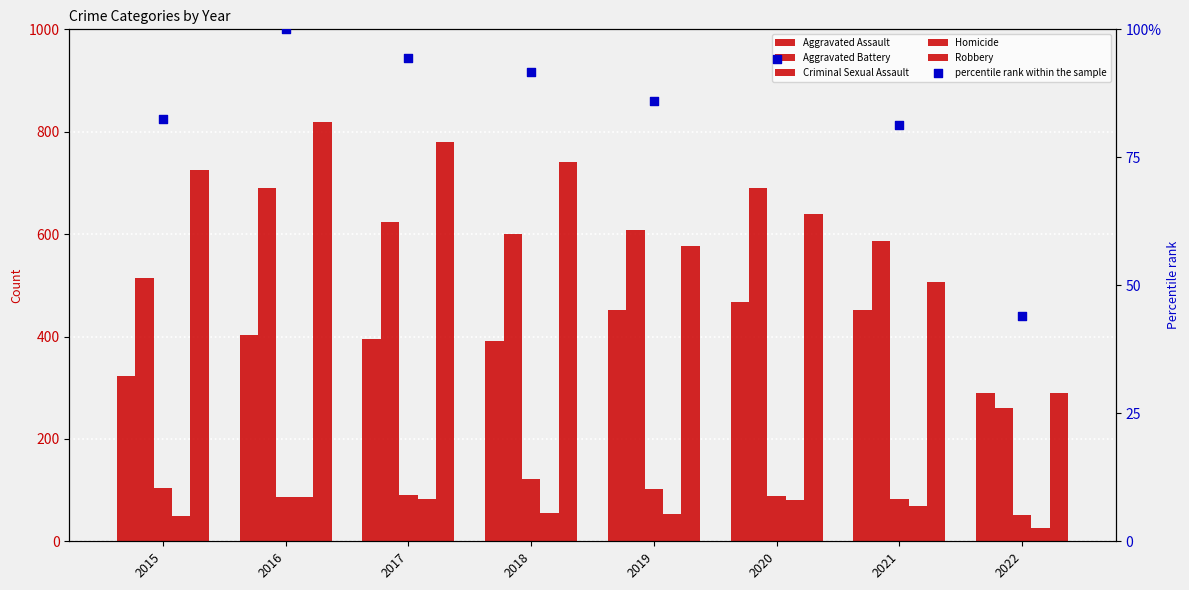

Which series contains the lowest Y value?

Homicide